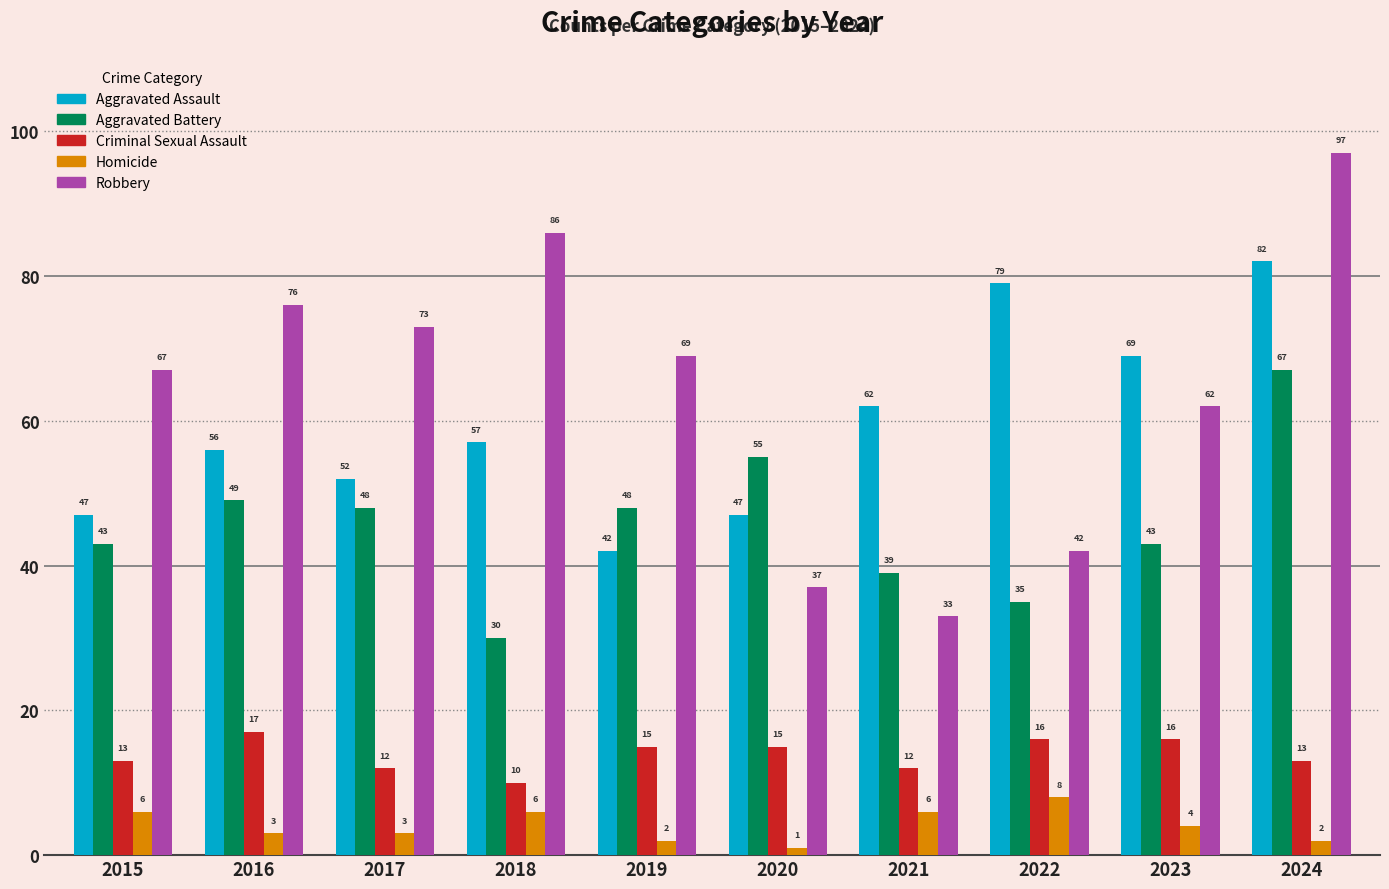

Count the Homicide values in the range 2 to 6.

8